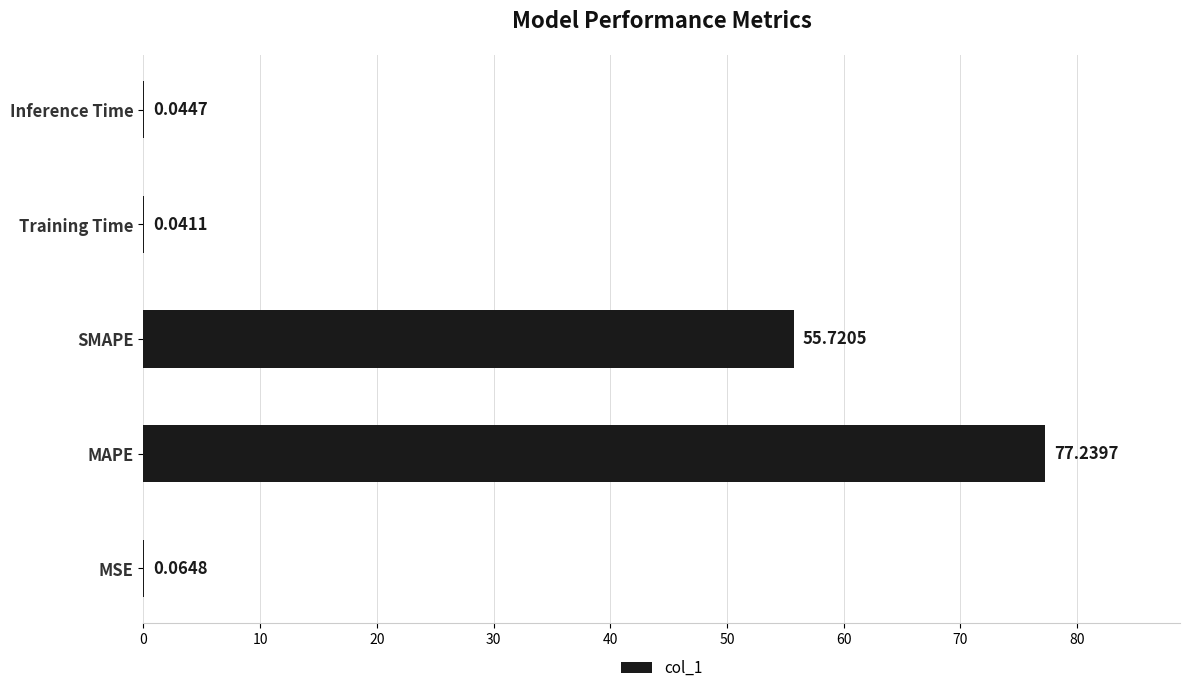

Between SMAPE and MAPE, which is larger?

MAPE